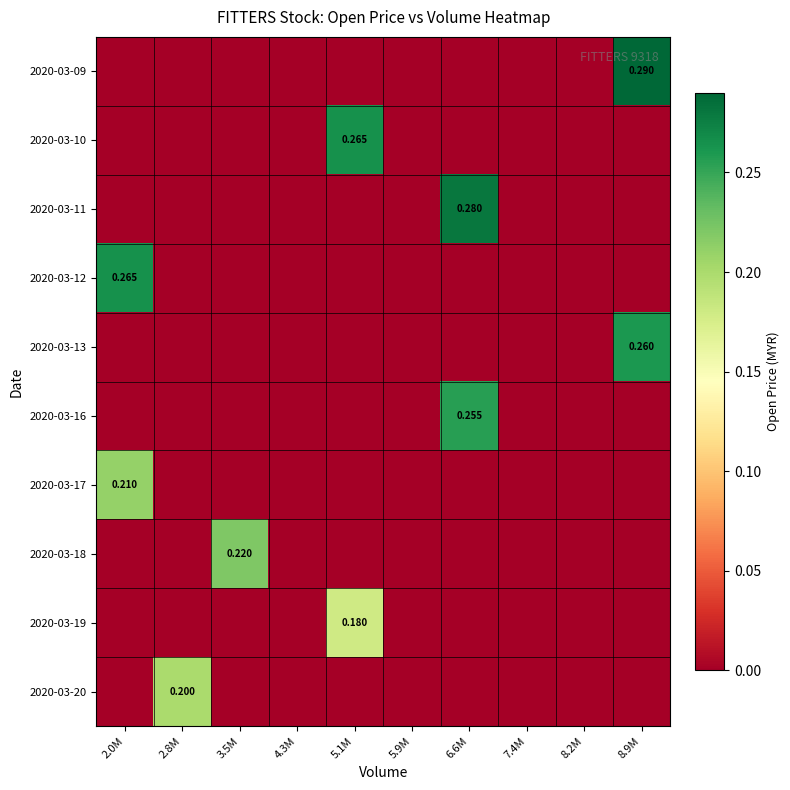

Which label corresponds to the largest value in the chart?

8.9M